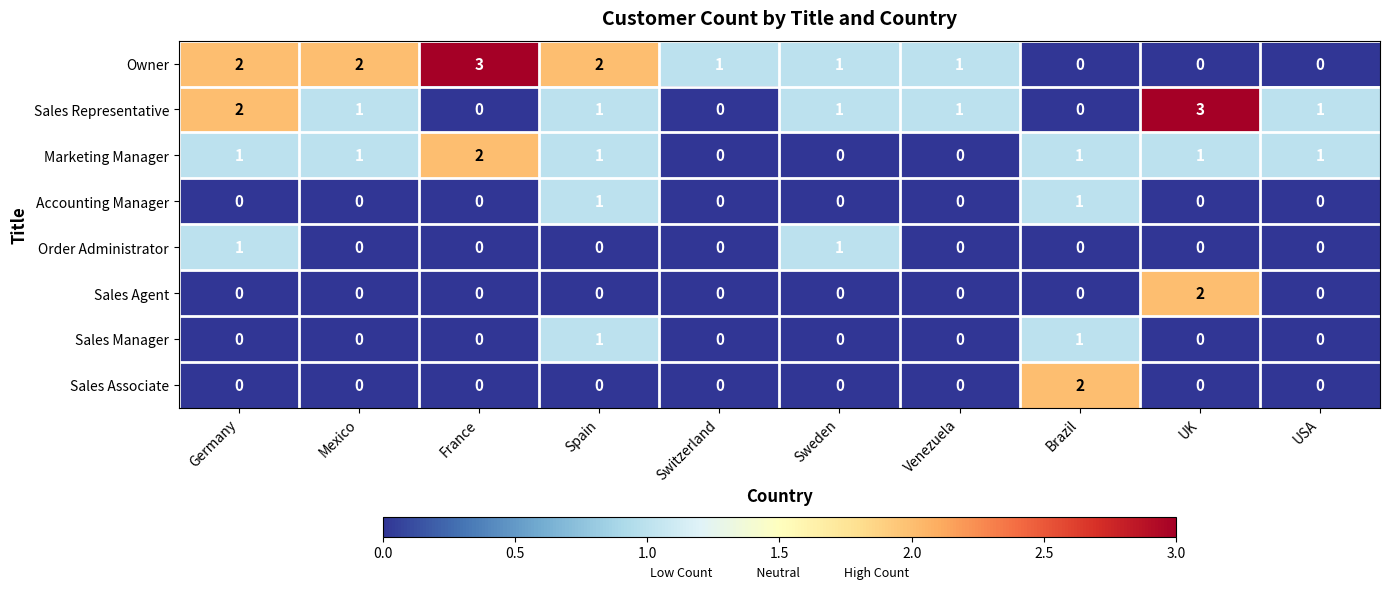

What is the spread (max minus min) of values at France?

3